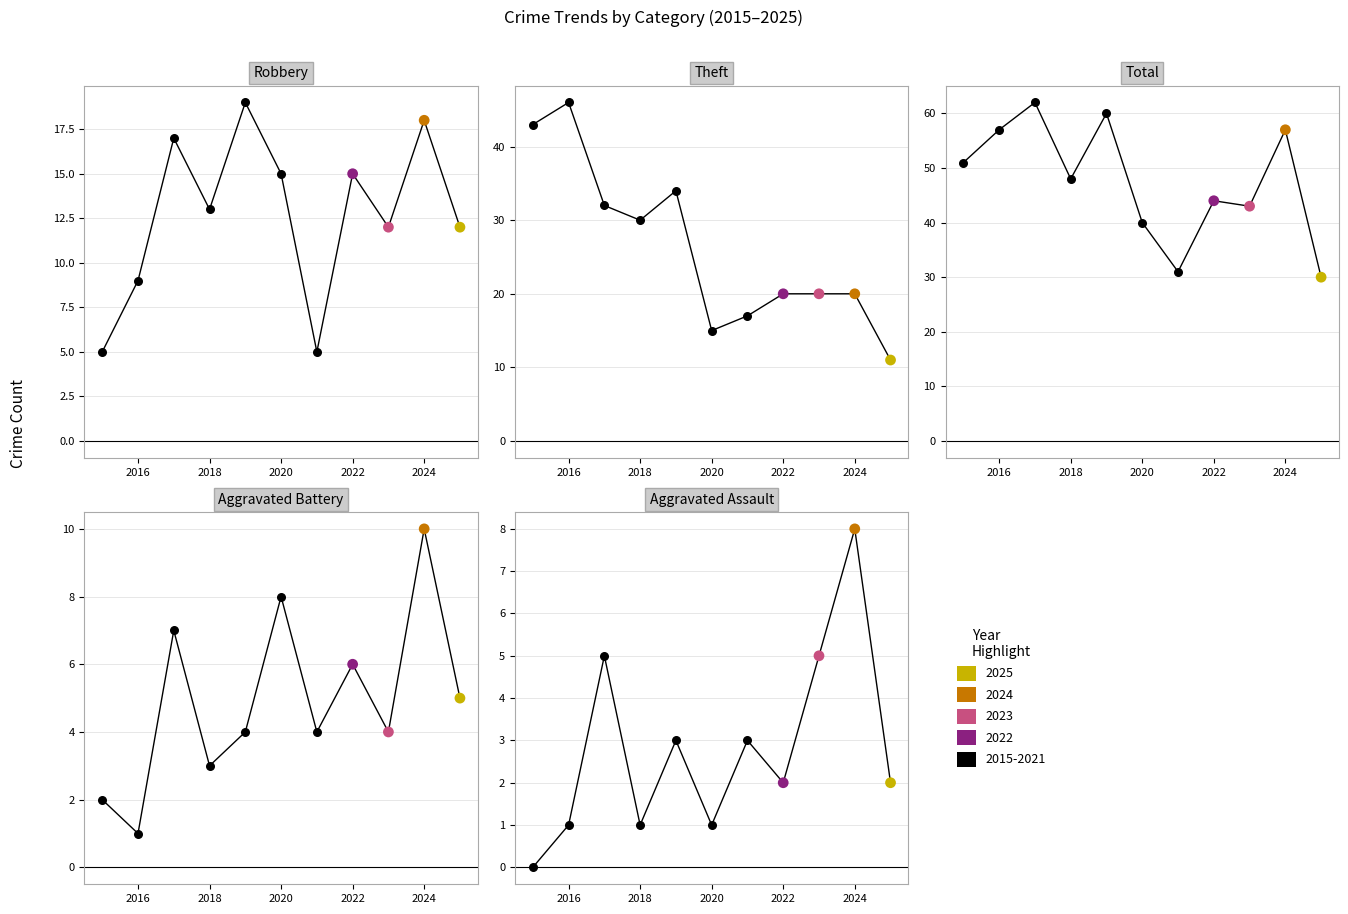

Which series has the largest Y range (max minus min)?

Theft